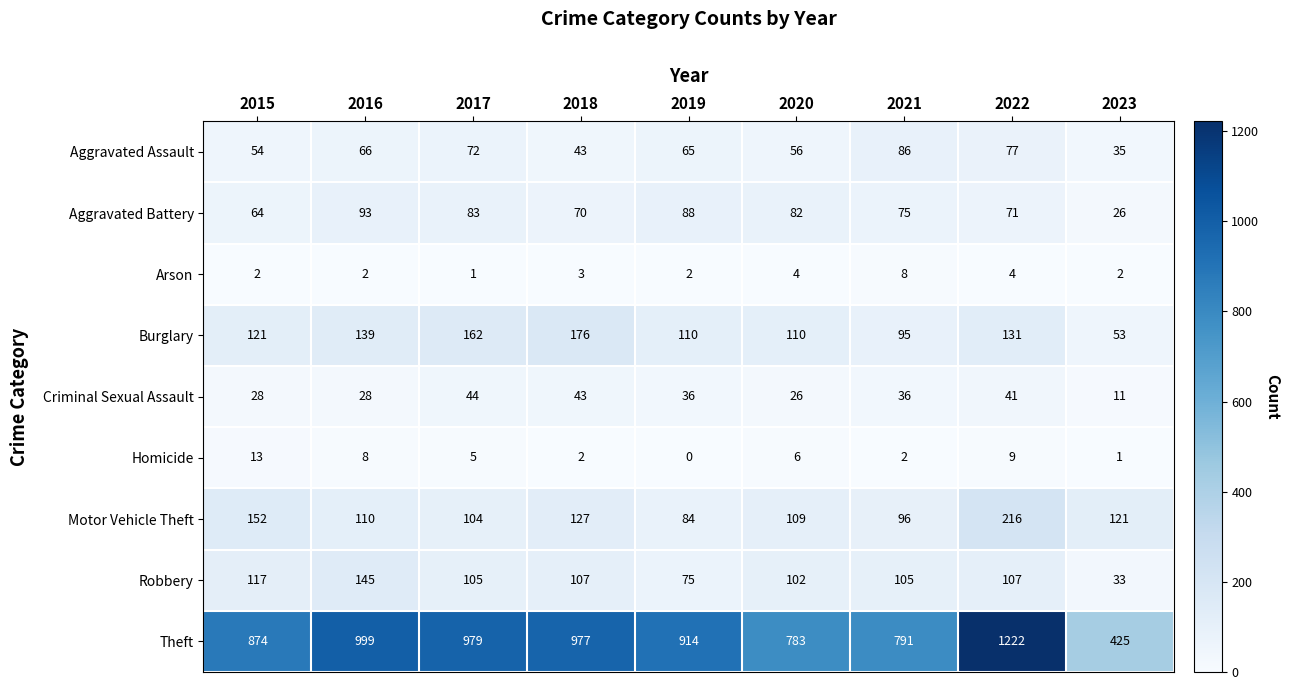

How many distinct data groups are displayed?

9